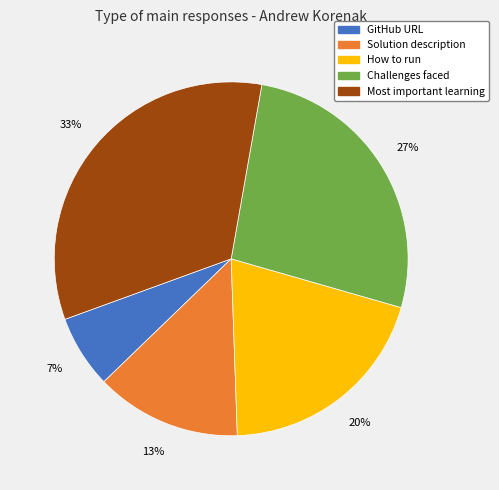

To the nearest percent, what is the average slice percentage?

20%